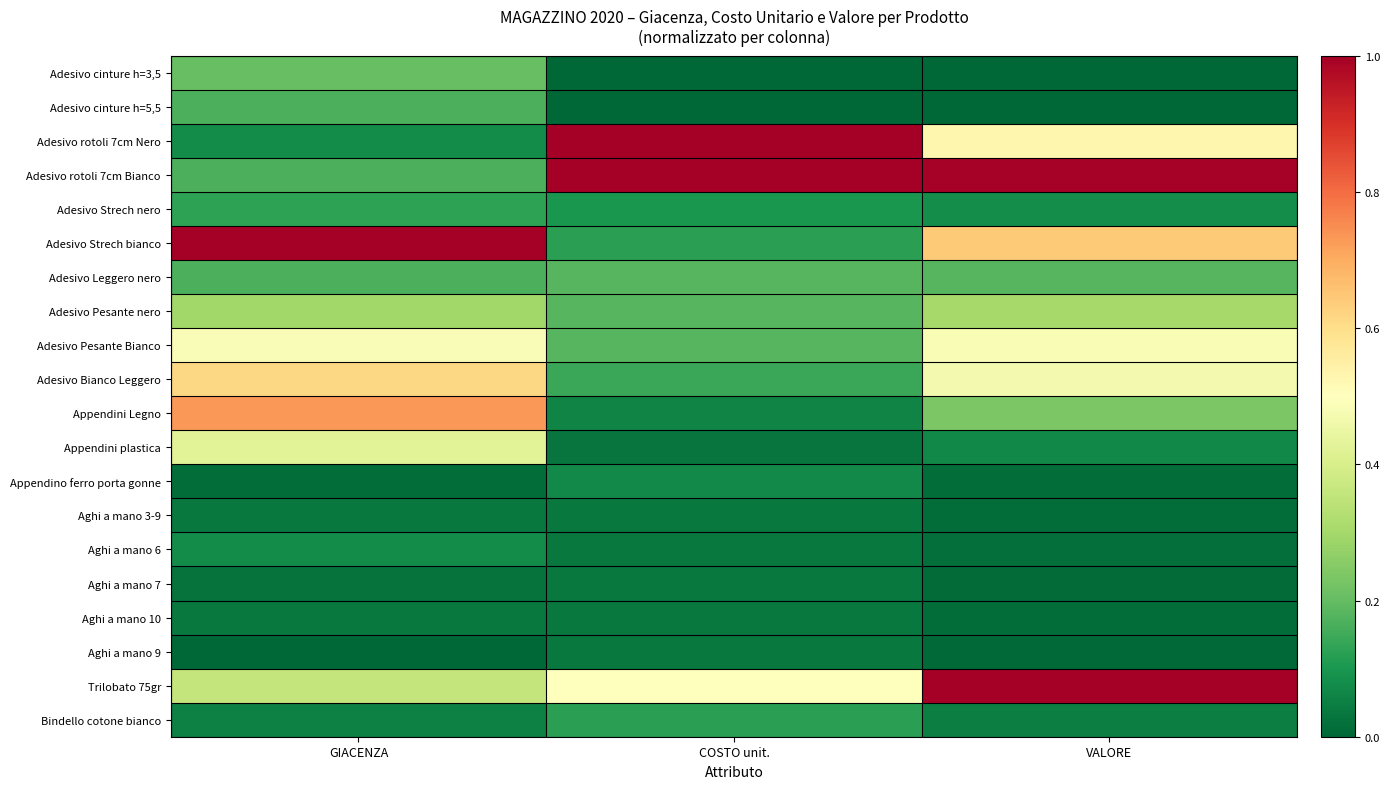

Rank the series at GIACENZA from highest to lowest value.

Adesivo Strech bianco, Appendini Legno, Adesivo Bianco Leggero, Adesivo Pesante Bianco, Appendini plastica, Trilobato 75gr, Adesivo Pesante nero, Adesivo cinture h=3,5, Adesivo cinture h=5,5, Adesivo rotoli 7cm Bianco, Adesivo Leggero nero, Adesivo Strech nero, Adesivo rotoli 7cm Nero, Aghi a mano 6, Bindello cotone bianco, Aghi a mano 3-9, Aghi a mano 10, Aghi a mano 7, Appendino ferro porta gonne, Aghi a mano 9